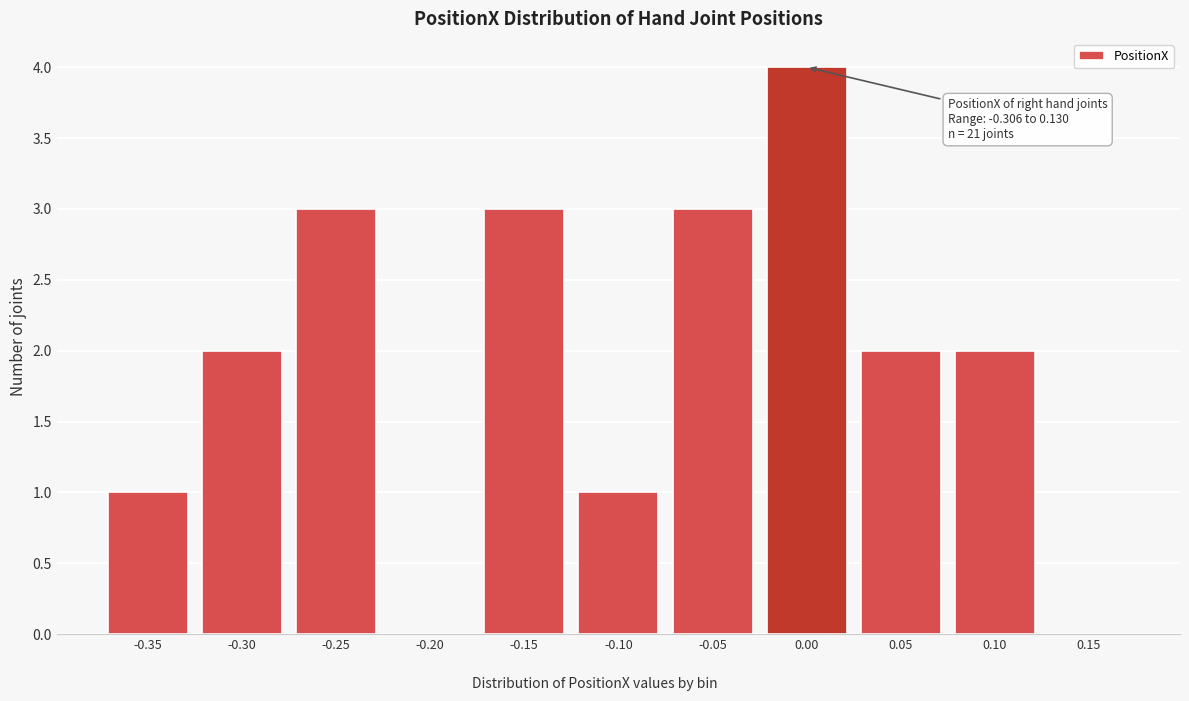

Reading left to right, what are all the values shown in this chart?

-0.35=1	-0.30=2	-0.25=3	-0.20=0	-0.15=3	-0.10=1	-0.05=3	0.00=4	0.05=2	0.10=2	0.15=0